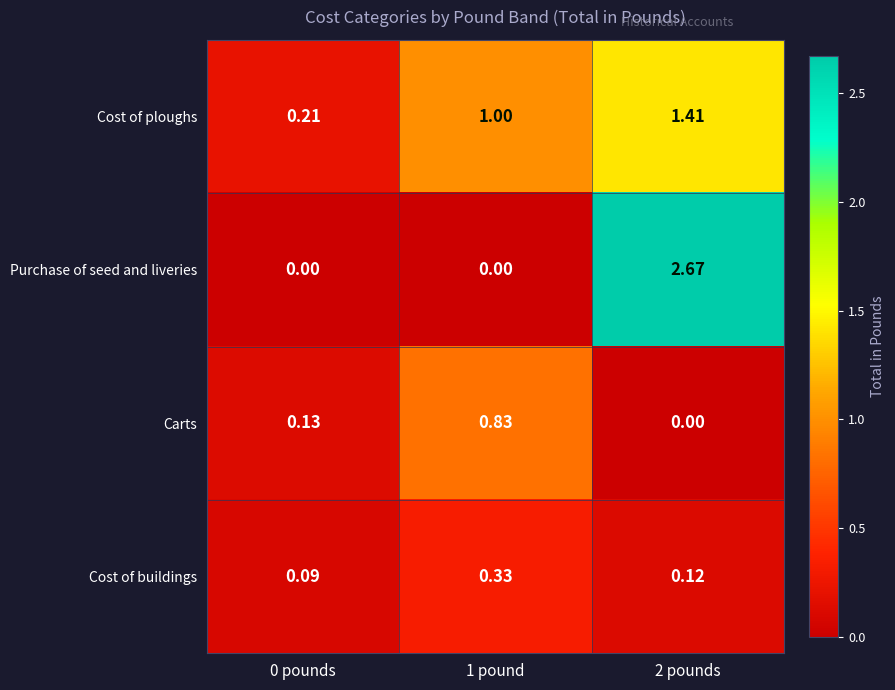

List the series in order of their peak value, highest first.

Purchase of seed and liveries, Cost of ploughs, Carts, Cost of buildings